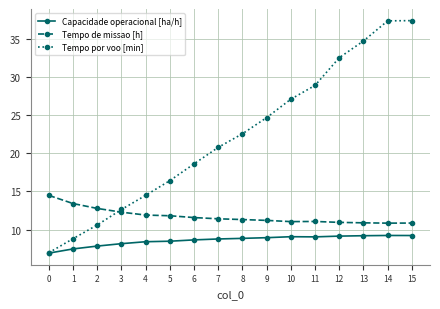

True or false: Tempo de missao [h] has more than 0 points higher than both neighbors.

True